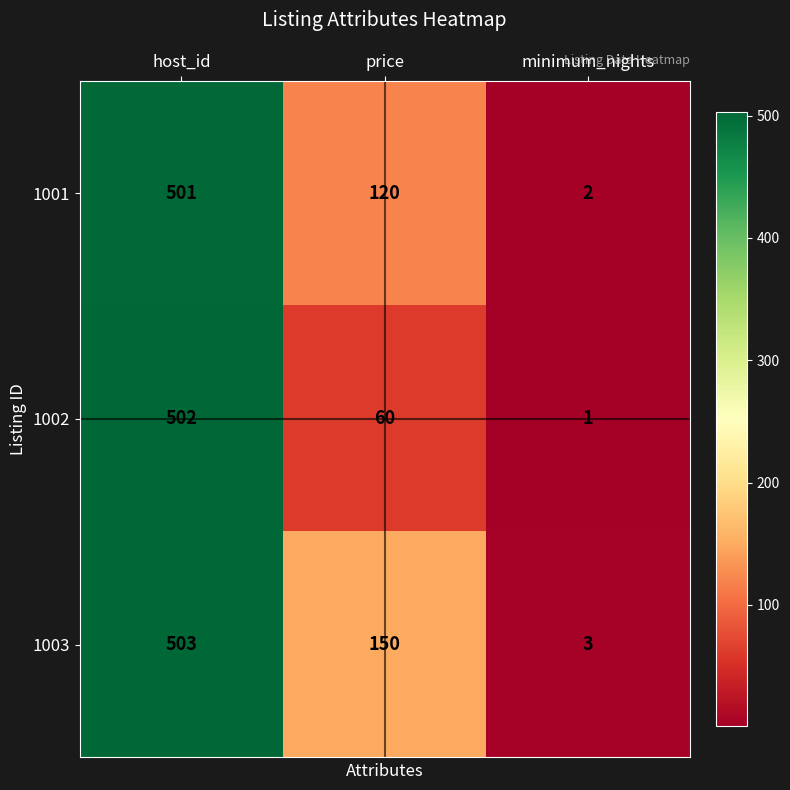

How many 1002 values are between 1 and 502?

3